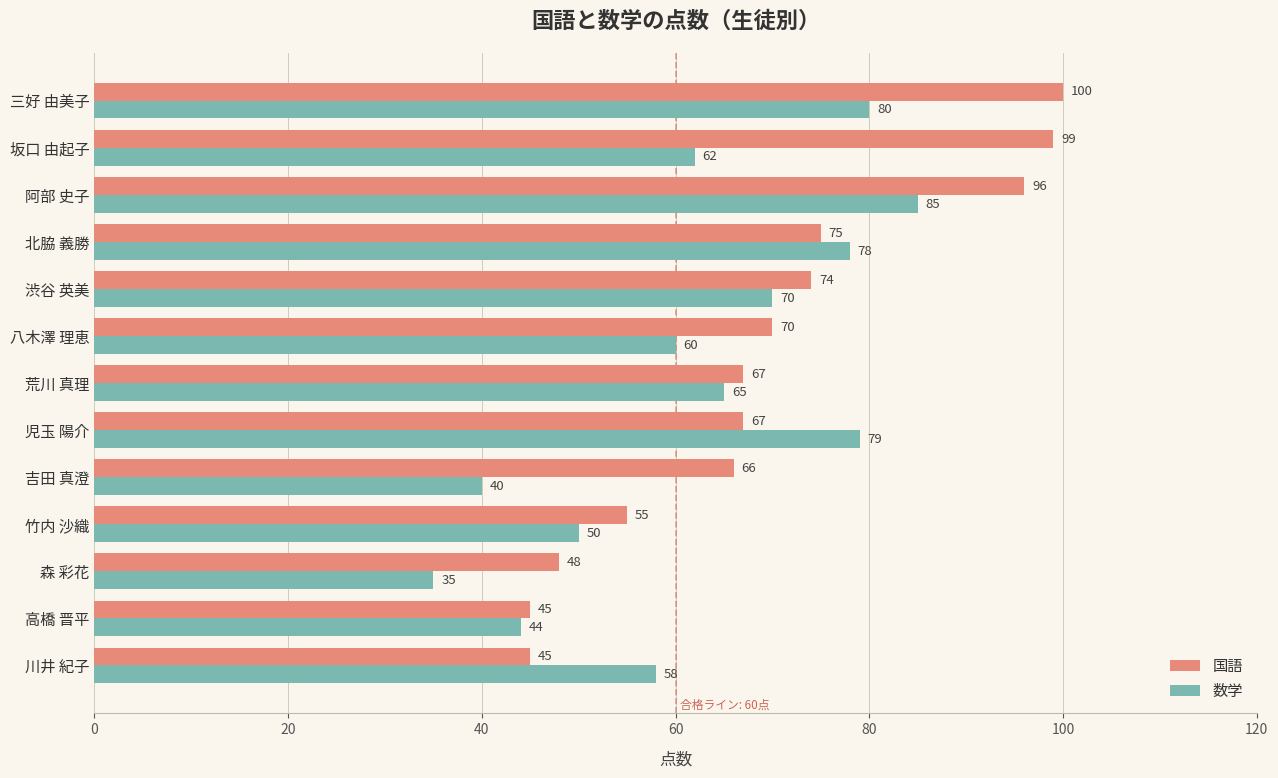

What is the average value of the 国語 series?

70